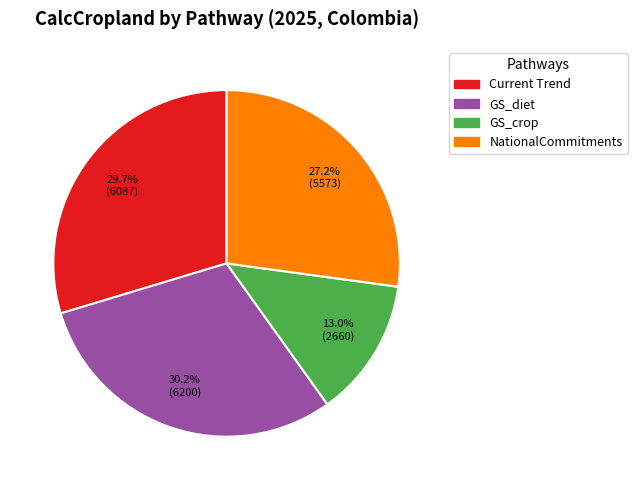

The NationalCommitments slice represents 33% of the pie. True or false?

False